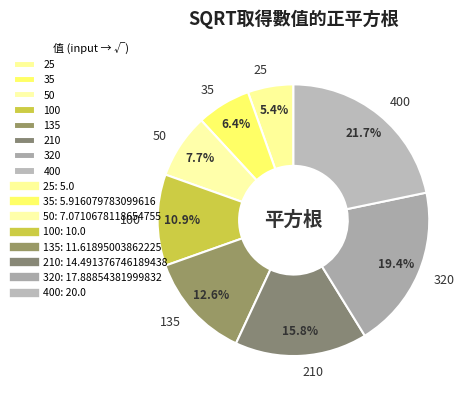

The 50 slice represents 1% of the pie. True or false?

False